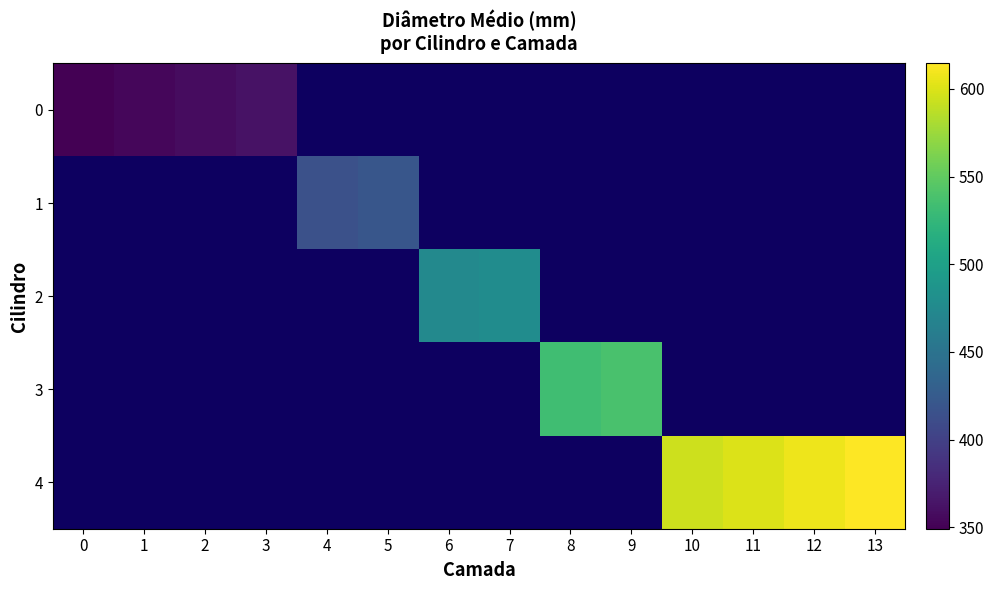

True or false: 4 has a value of 1001.2 at 13.

False